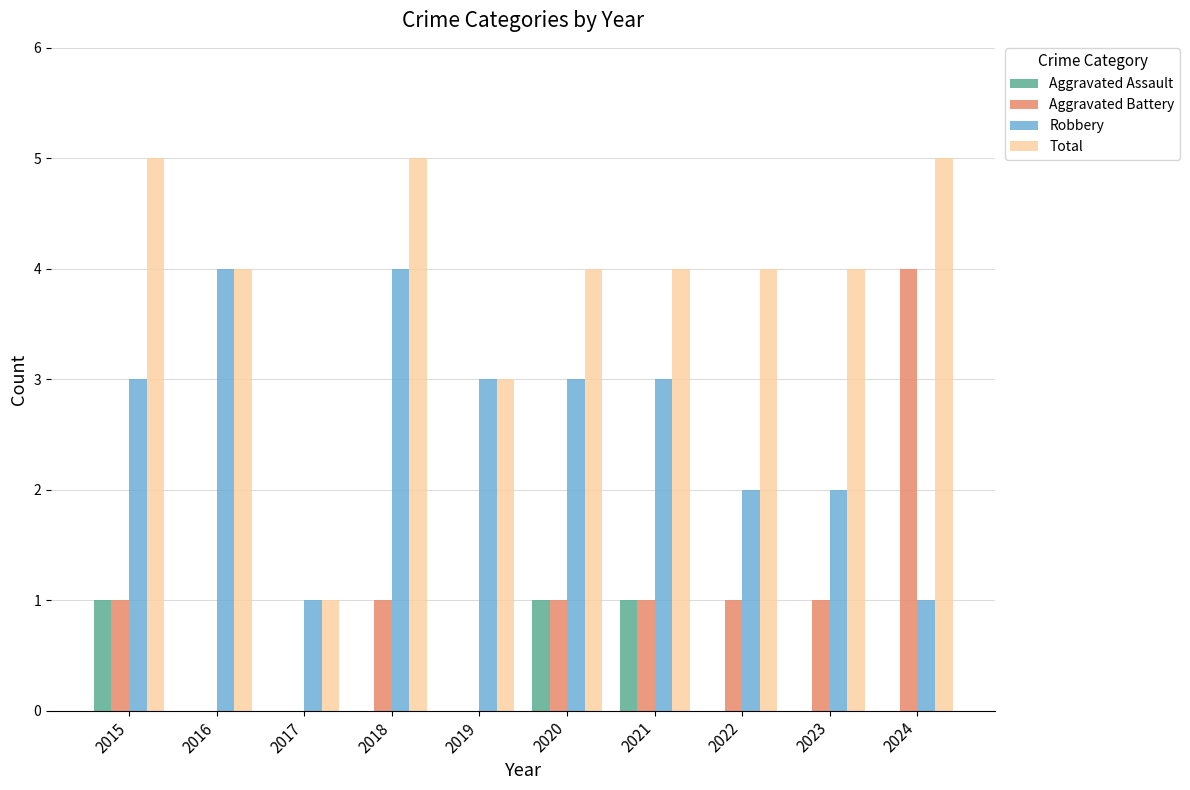

True or false: Aggravated Battery has a value of 0 at 2019.

True